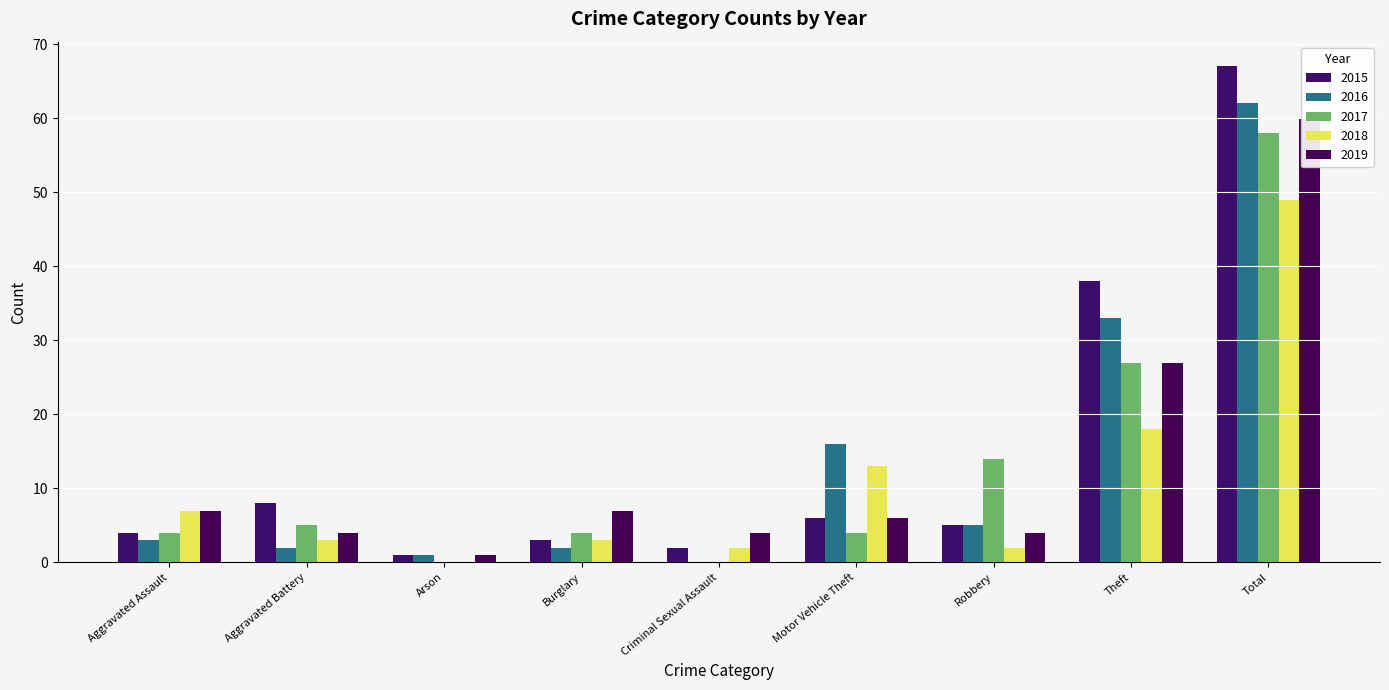

What is the spread (max minus min) of values at Total?

18